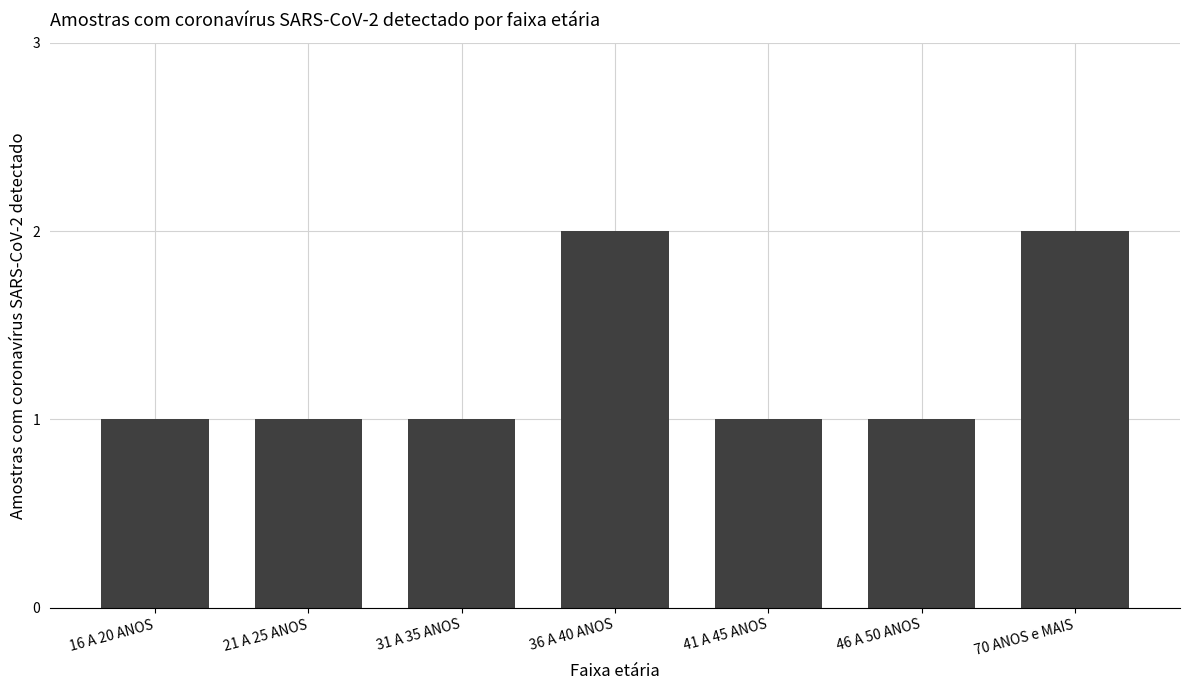

Approximately how many times larger is the value at 16 A 20 ANOS compared to 70 ANOS e MAIS?

0.5